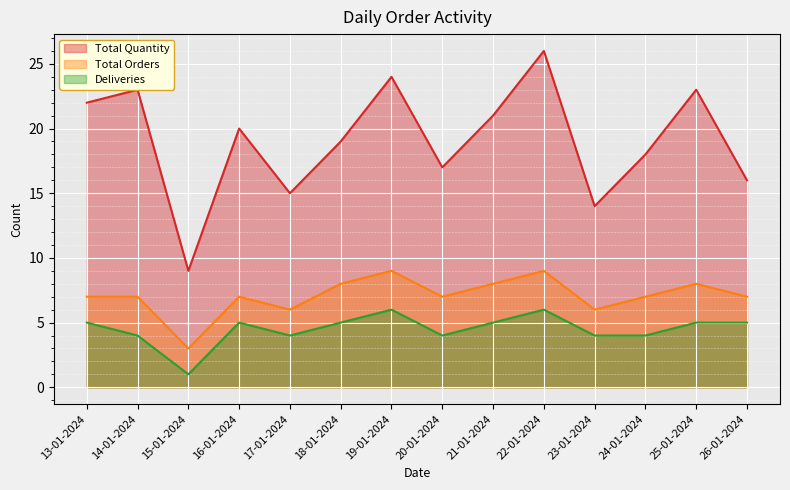

The Deliveries series shows 2 at 13-01-2024. True or false?

False